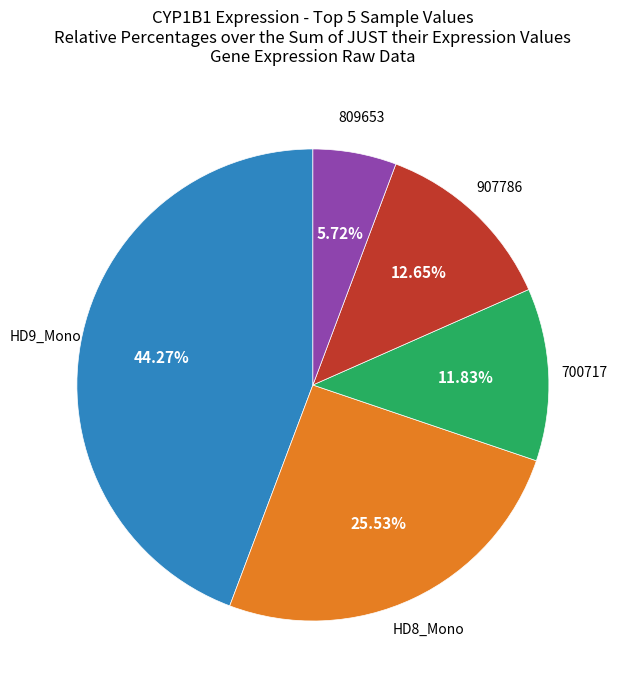

Is there any slice that represents more than half of the pie?

No